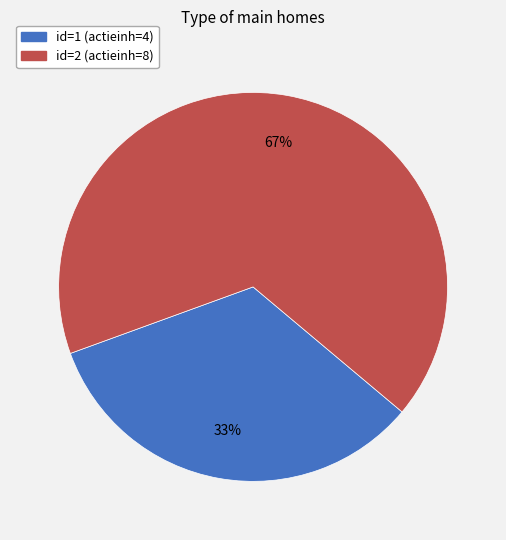

To the nearest percent, what is the average slice percentage?

50%